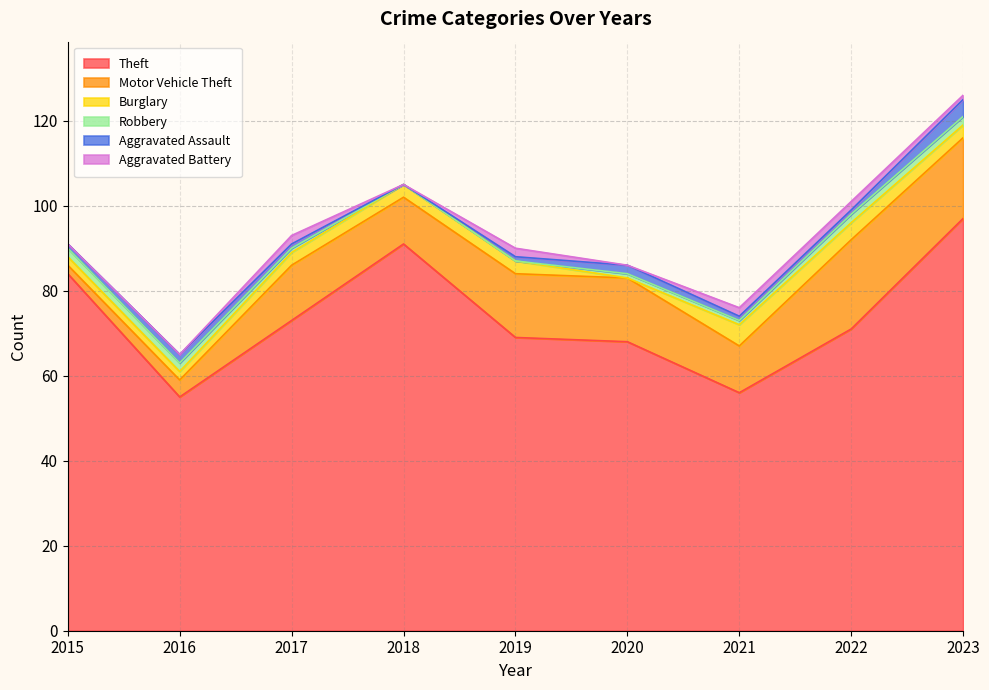

What is the greatest value displayed?

97